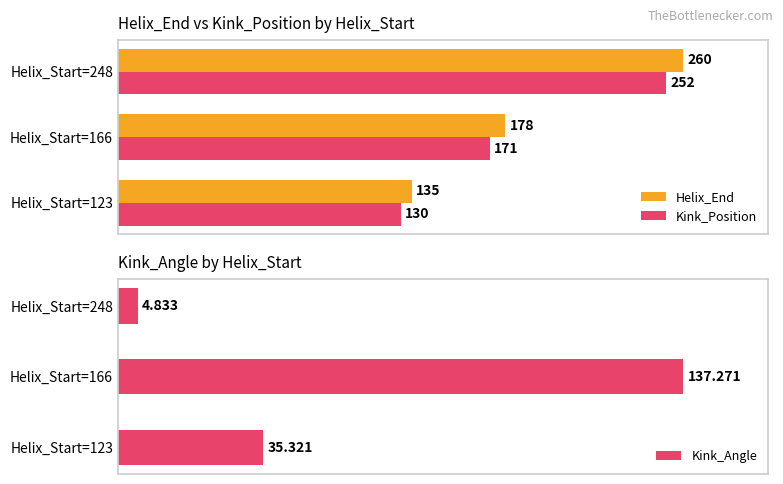

What is the sum of all Kink_Angle values?

177.4